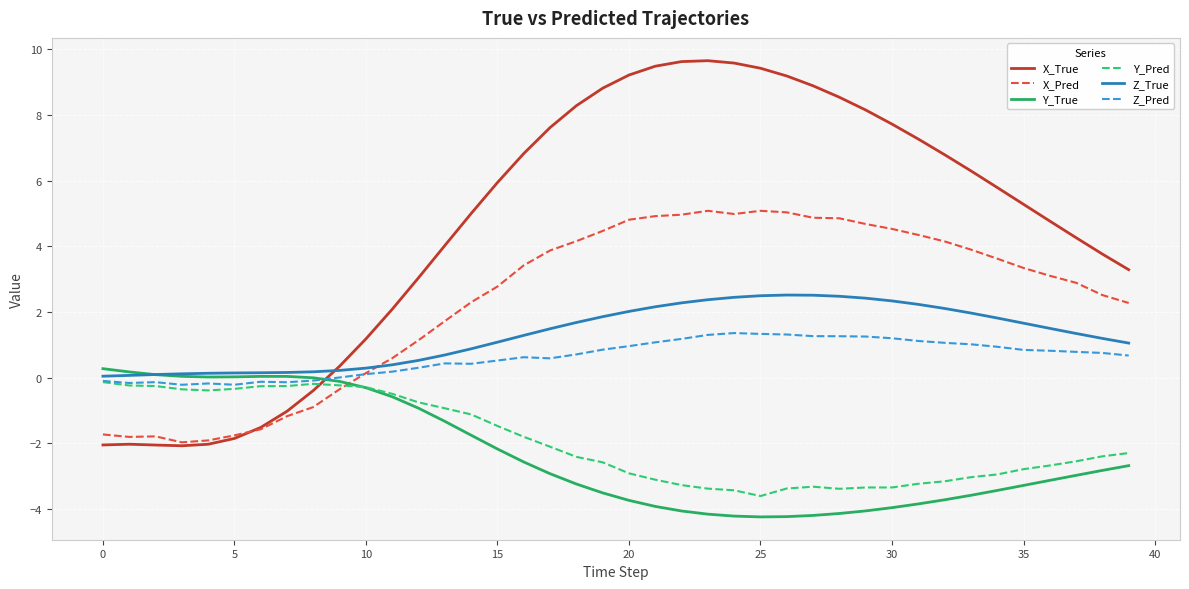

What is the maximum value shown in the chart?

9.7